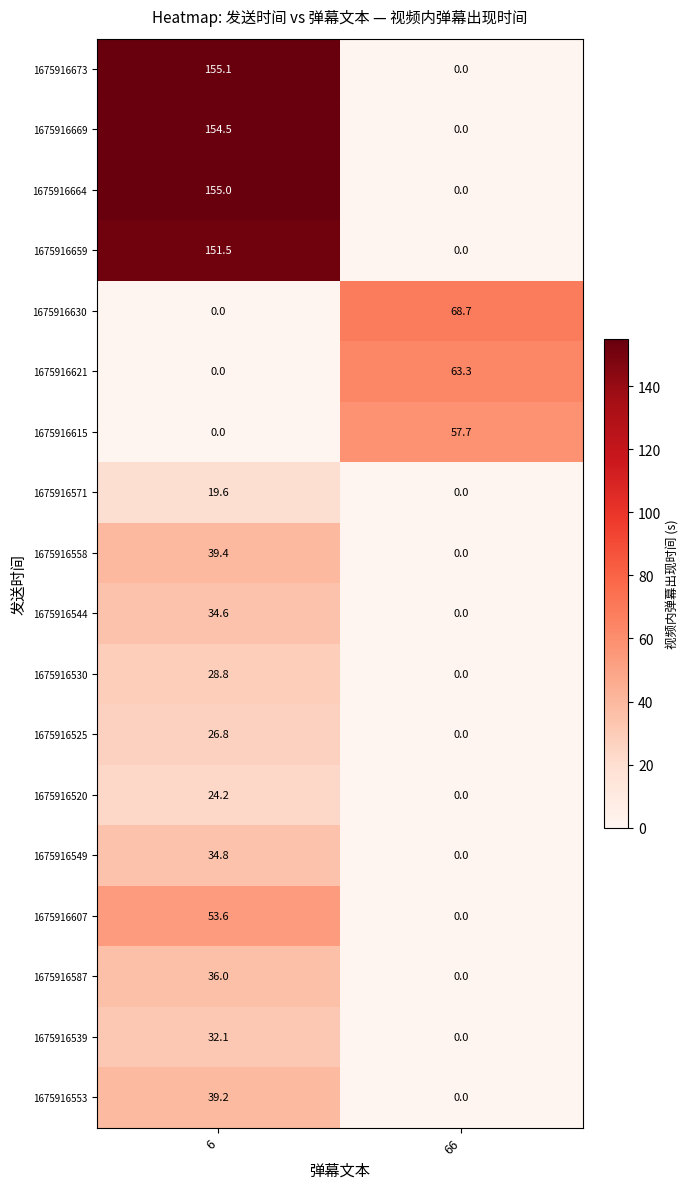

Which label corresponds to the largest value in the chart?

6